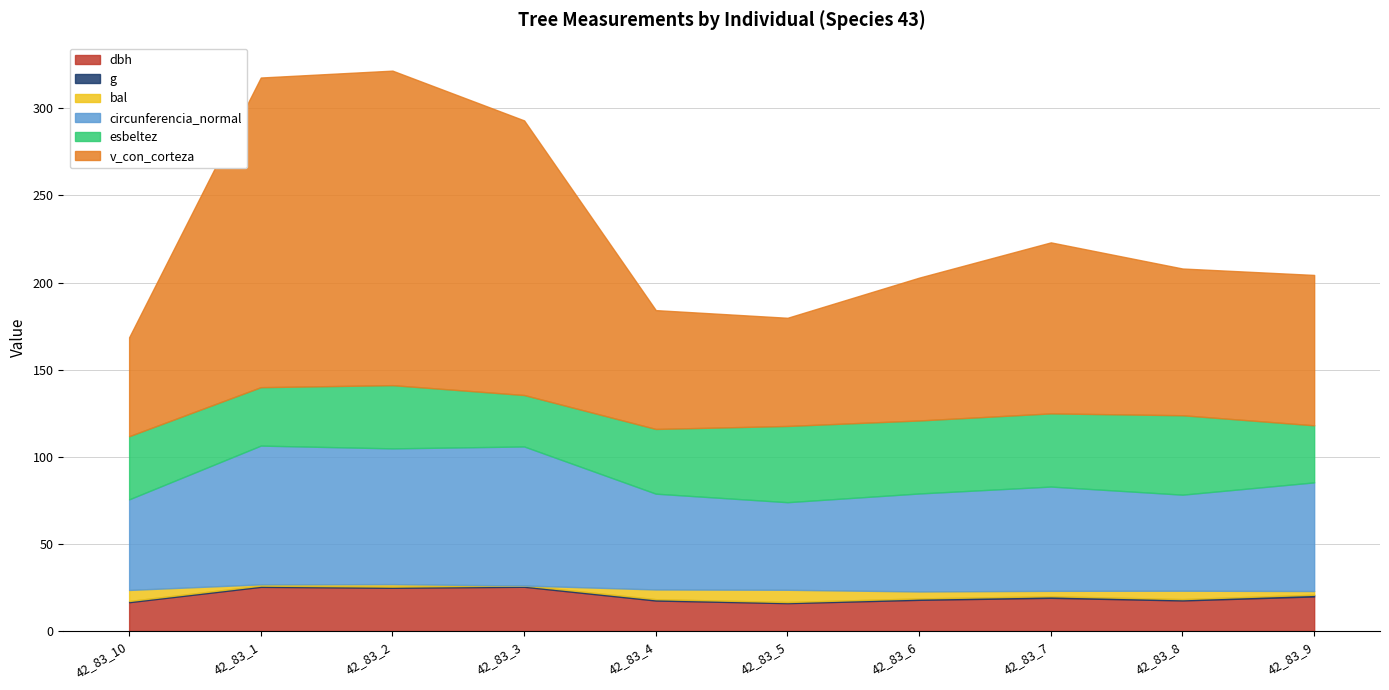

What is the label of the 9th point from the left?

42_83_8